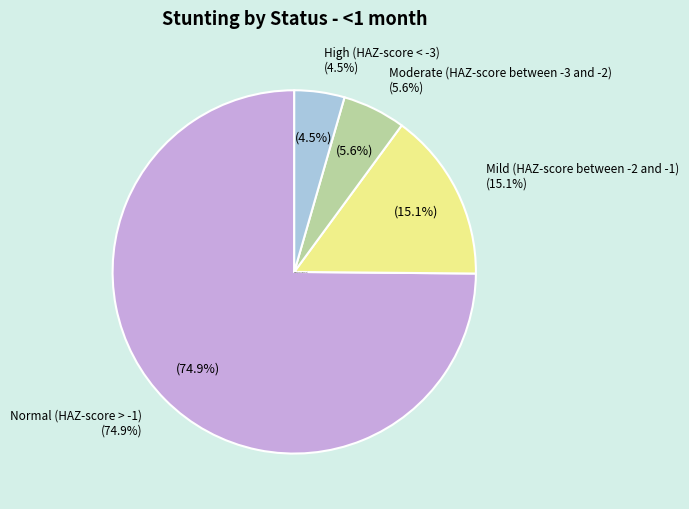

Is there any slice that represents more than half of the pie?

Yes